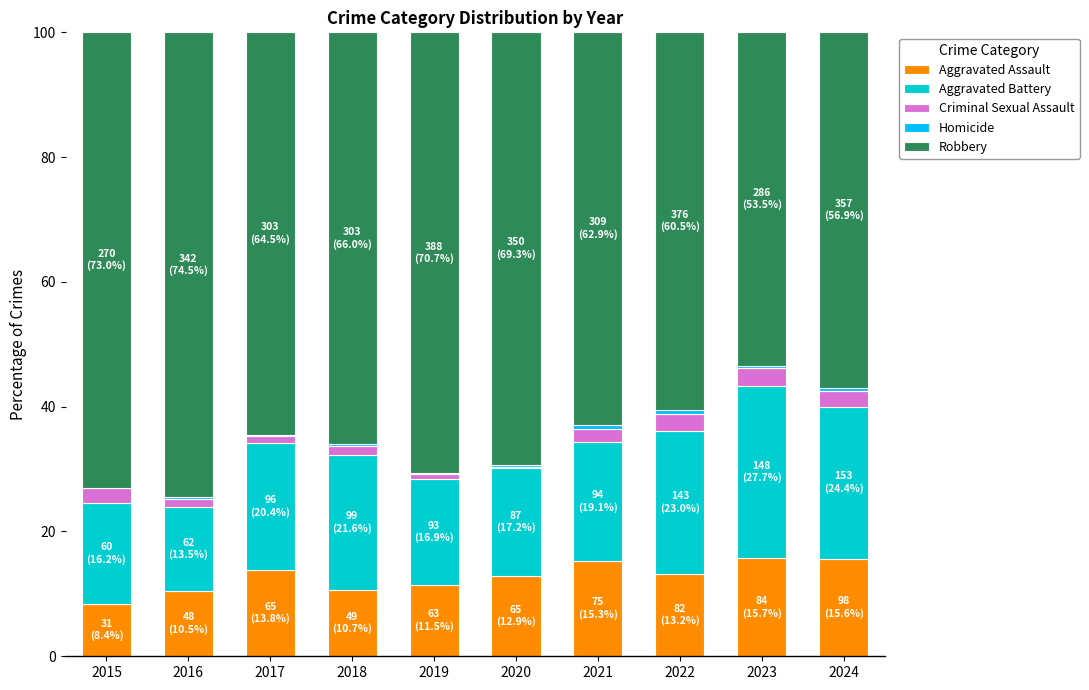

The Aggravated Assault series shows 15.7 at 2023. True or false?

True